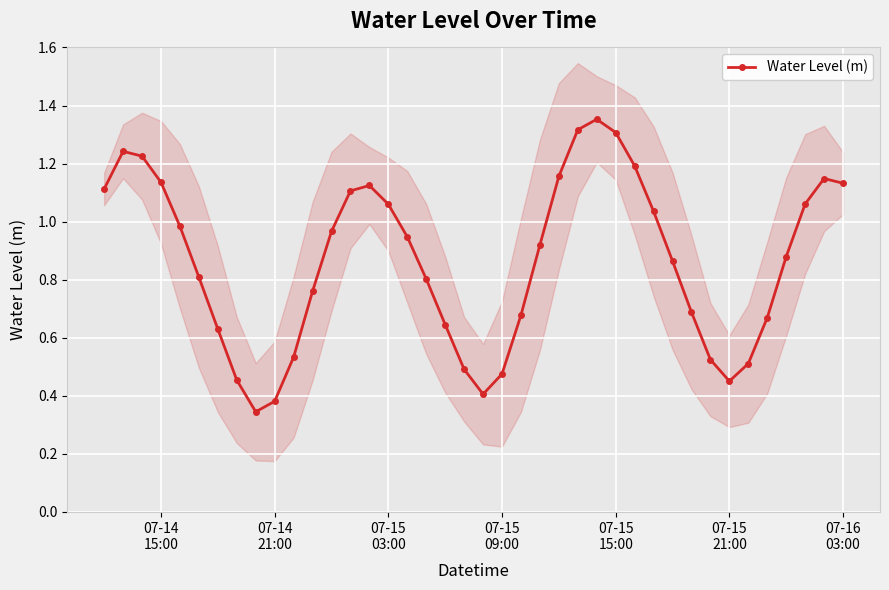

How many lines are shown in the chart?

1